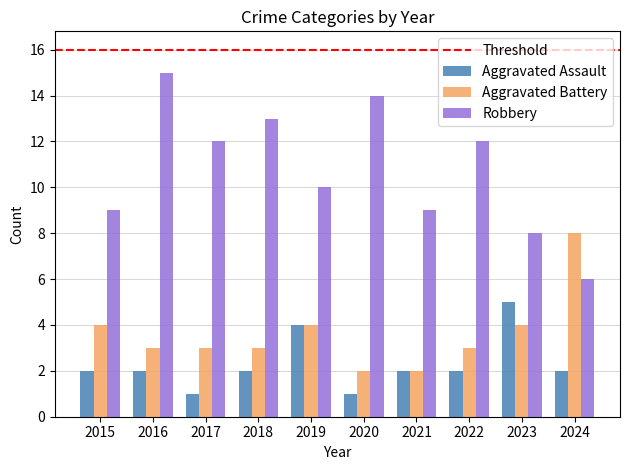

What is the difference between the second highest and minimum values in the Robbery series?

8